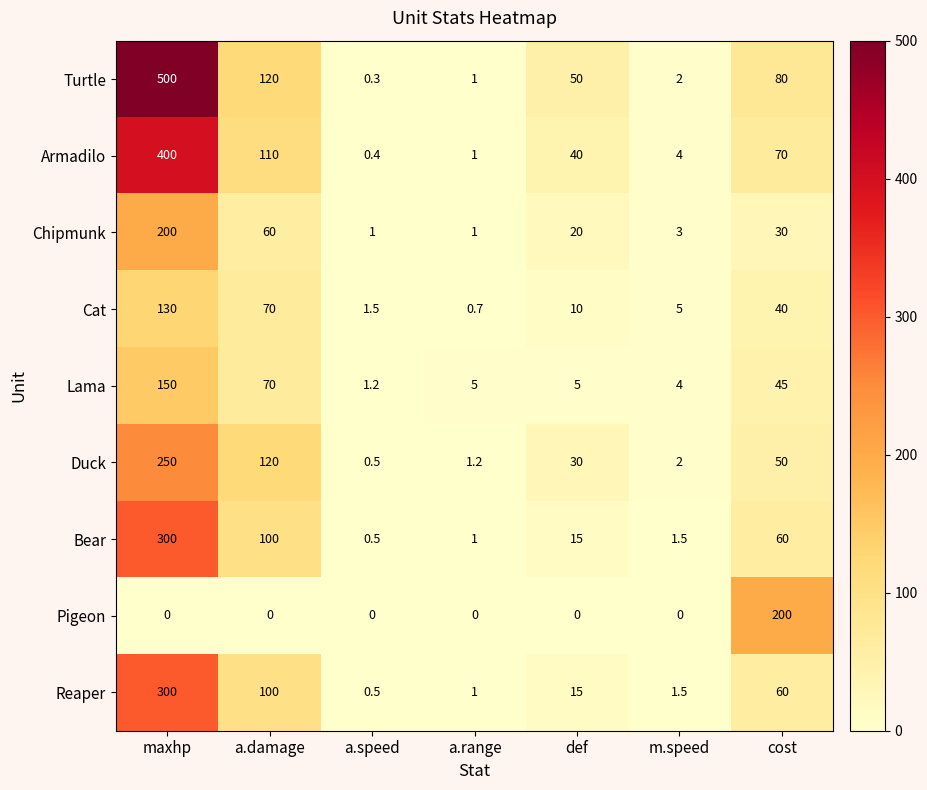

At which label is Reaper closest to 150?

a.damage